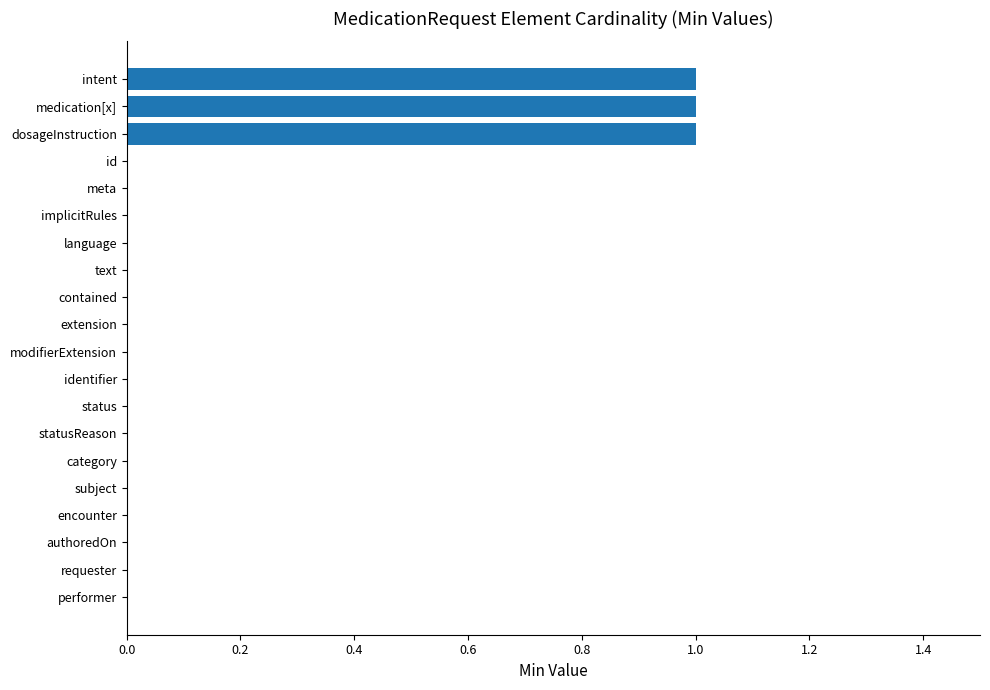

Reading bottom to top, list all the values displayed in this chart.

performer=0	requester=0	authoredOn=0	encounter=0	subject=0	category=0	statusReason=0	status=0	identifier=0	modifierExtension=0	extension=0	contained=0	text=0	language=0	implicitRules=0	meta=0	id=0	dosageInstruction=1	medication[x]=1	intent=1